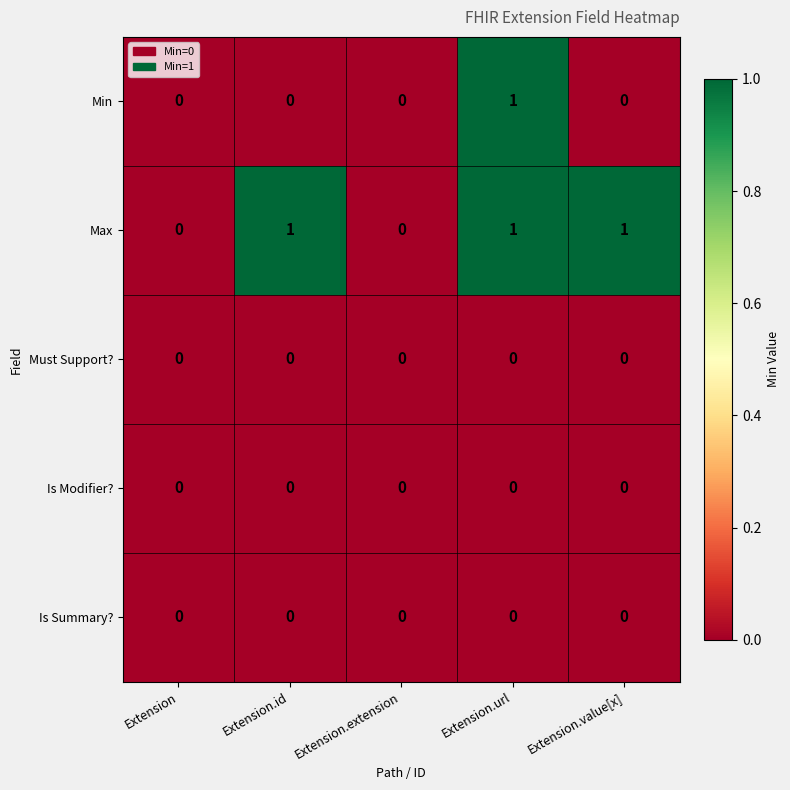

Is it true that Must Support? equals 0 at Extension.url?

True